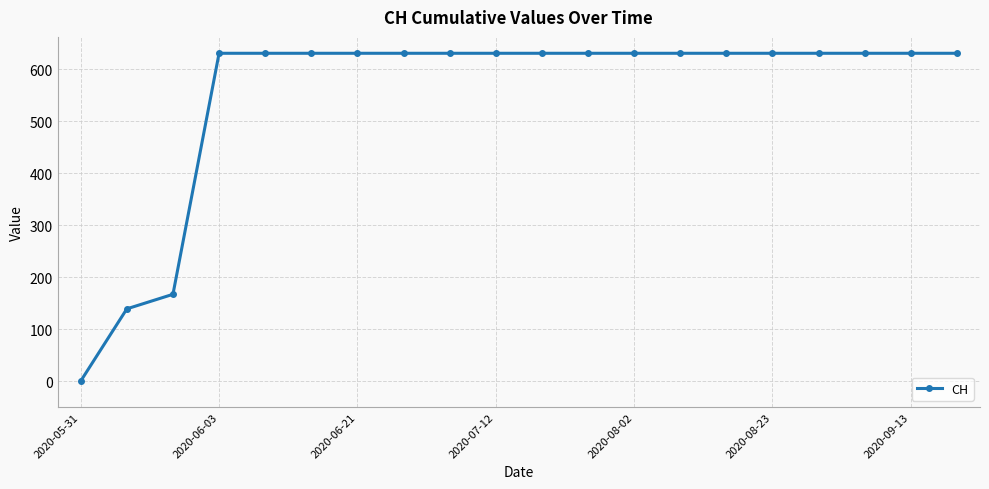

Reading left to right, transcribe all the data shown in this chart.

0	139	167	631	631	631	631	631	631	631	631	631	631	631	631	631	631	631	631	631